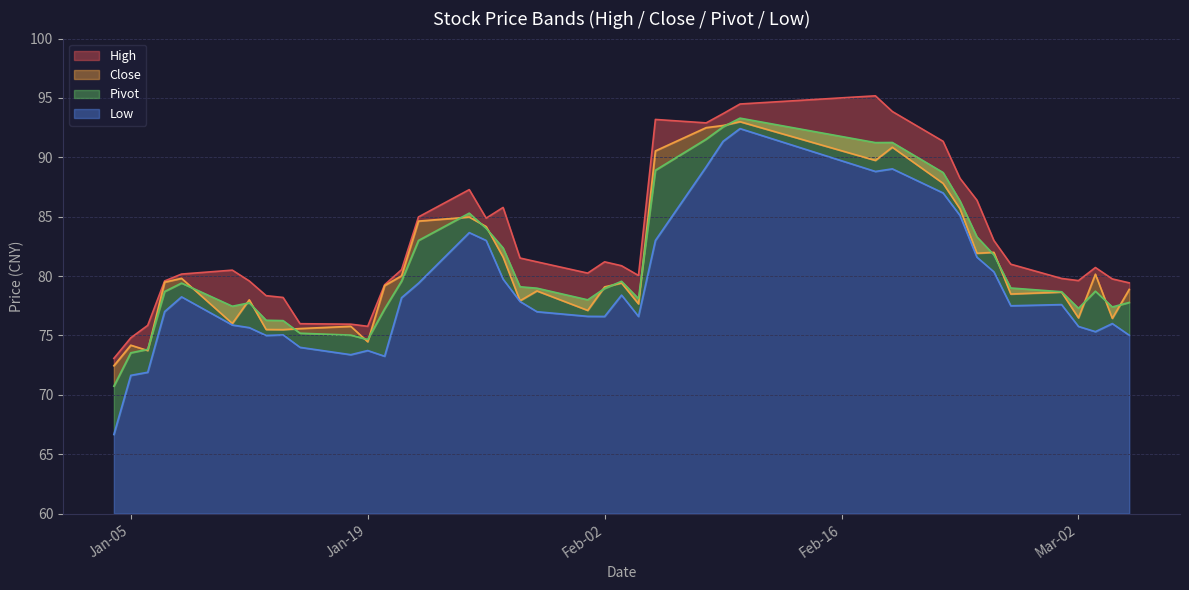

What is the difference between the second highest and second lowest values in the high series?

19.7